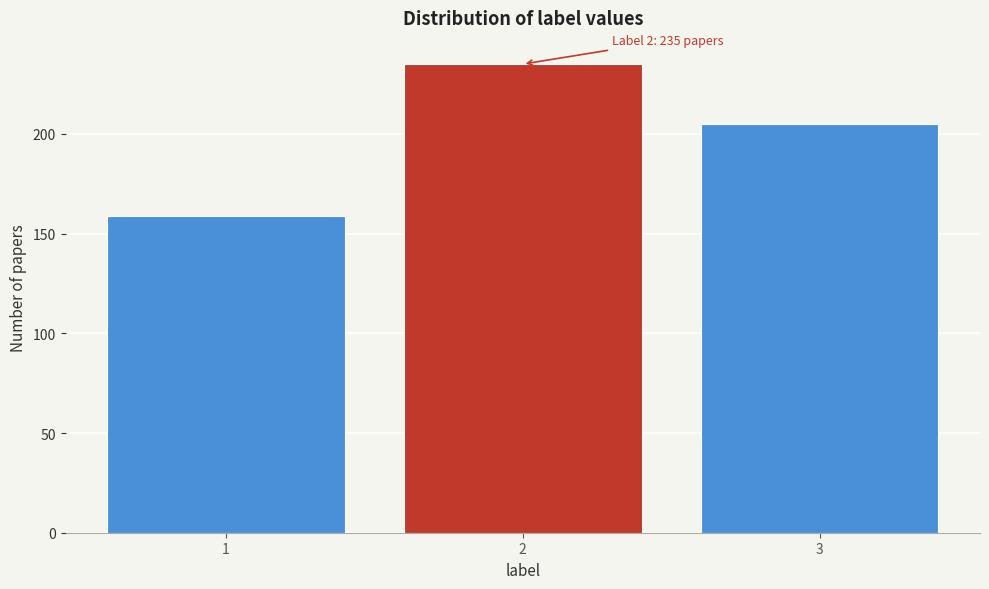

Reading right to left, what are all the values shown in this chart?

205	235	159